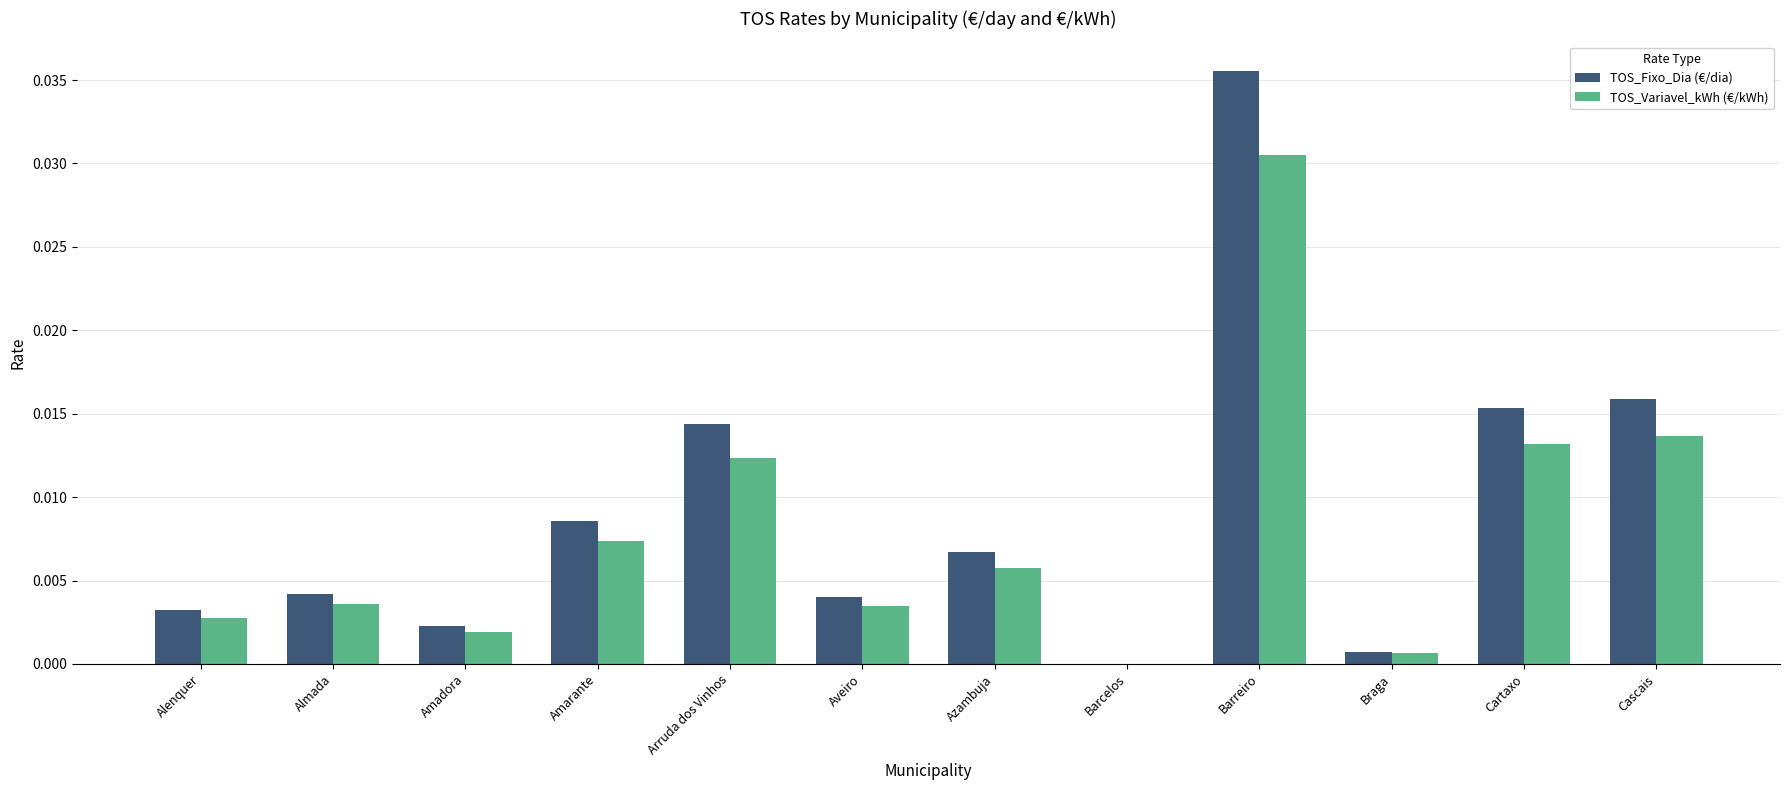

What is the sum of all TOS_Fixo_Dia (€/dia) values?

0.1